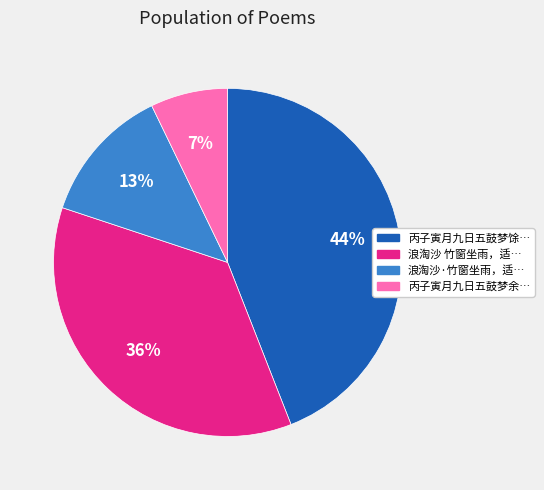

To the nearest percent, what is the difference between the largest and smallest slice percentages?

37%